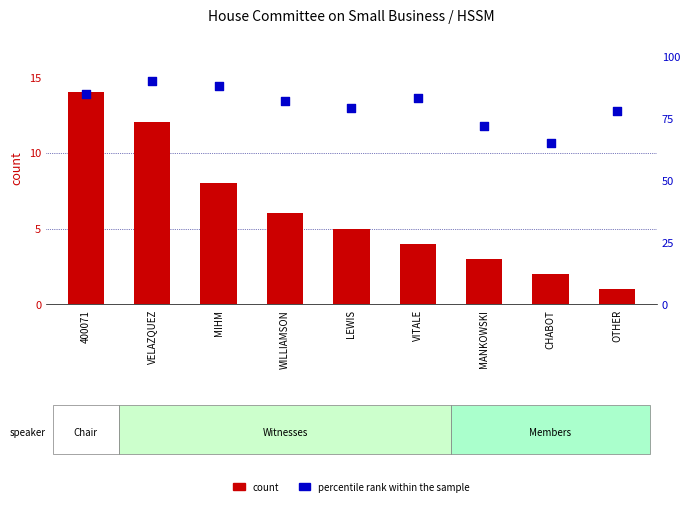

What are all the series names shown in the legend?

count, percentile rank within the sample